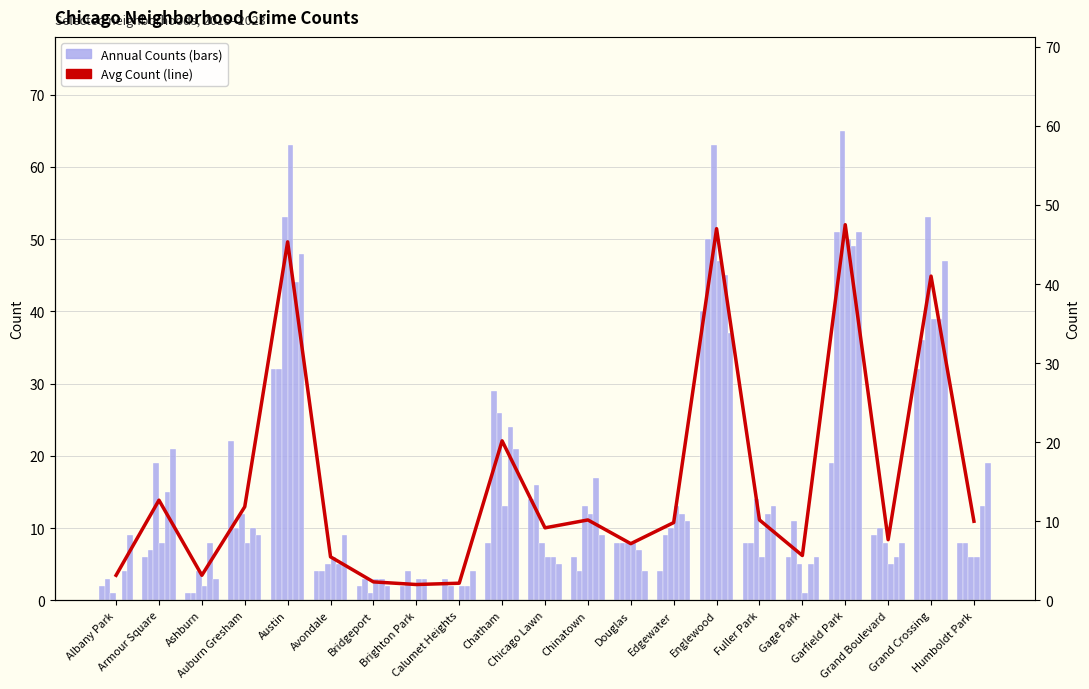

How many data points in Counts 2015 are above 8?

7